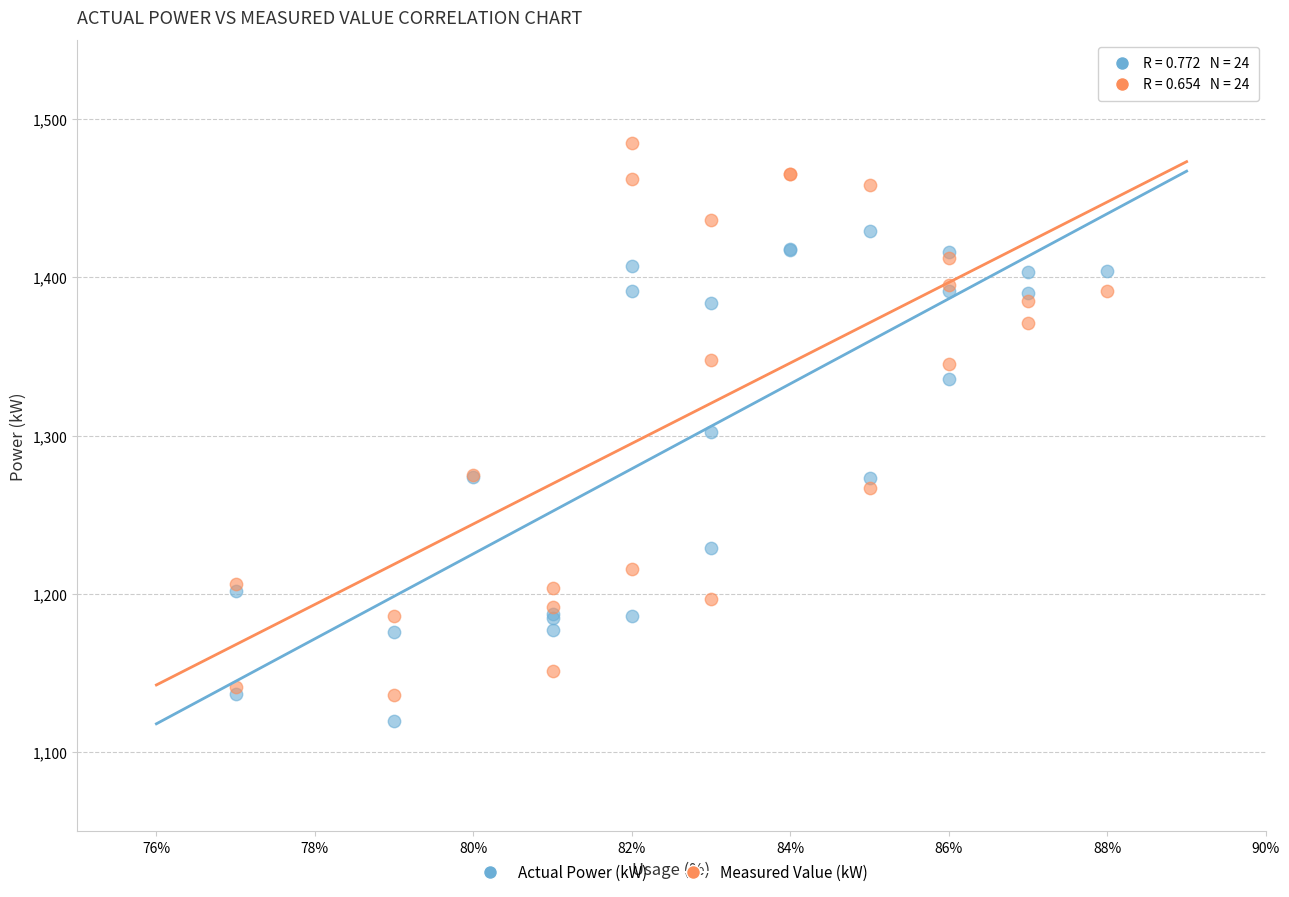

Which series contains the lowest Y value?

Actual Power (kW)